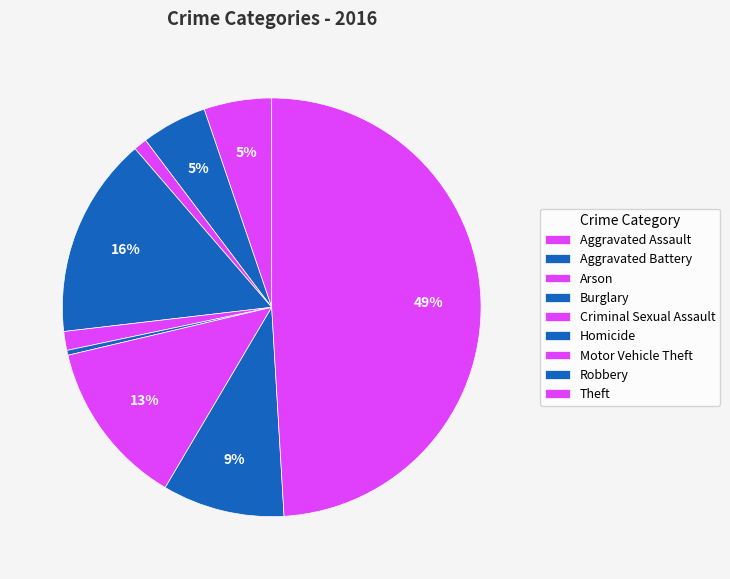

Is there any slice that represents more than half of the pie?

No